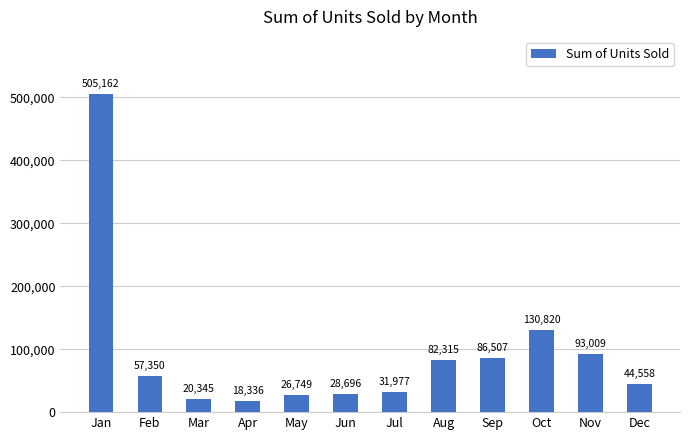

Which category has the lowest value across all series?

Apr